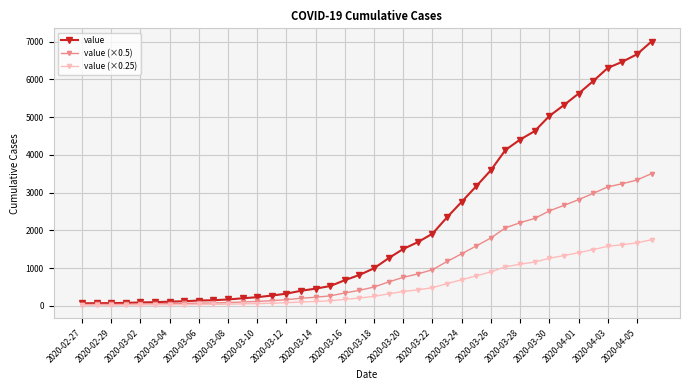

What is the highest value of the value (×0.25) series?

1750.8